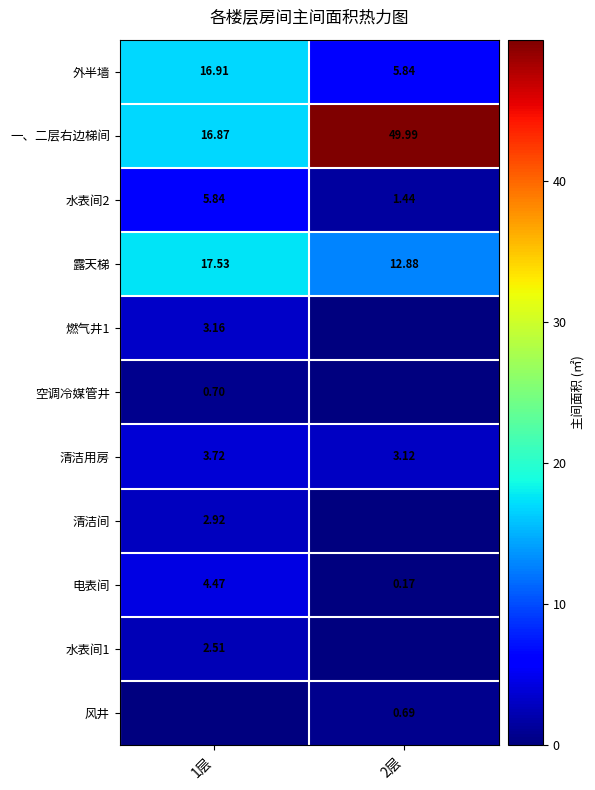

At how many categories does at least one series exceed 40?

1